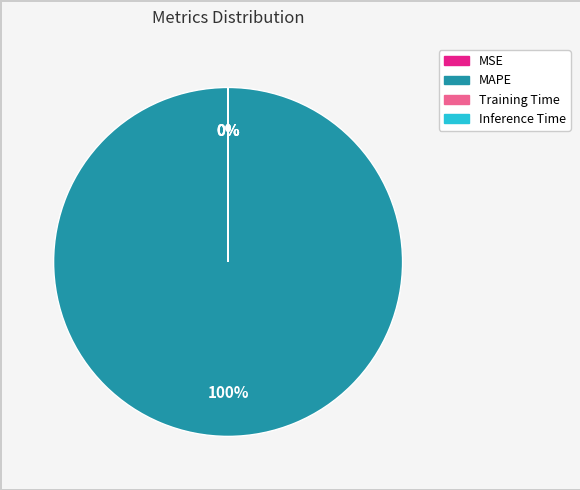

To the nearest percent, what is the average slice percentage?

25%